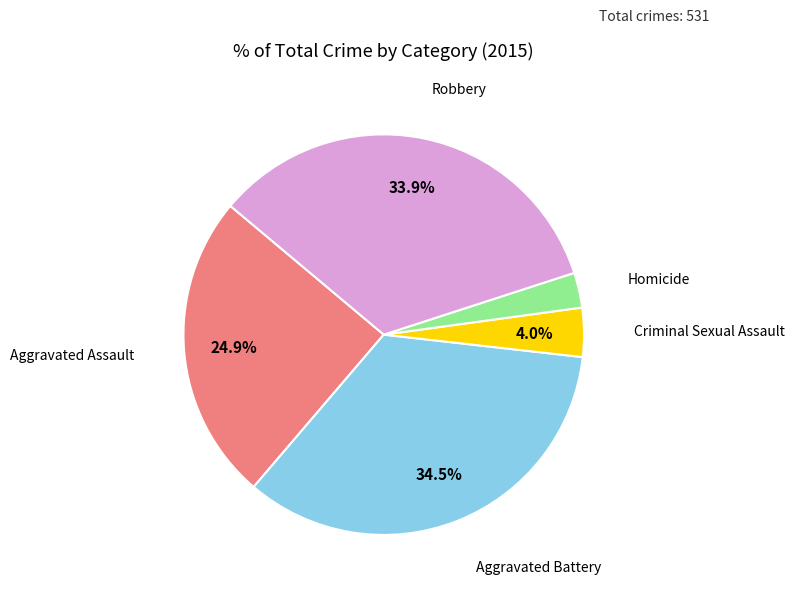

Is there any slice that represents more than half of the pie?

No